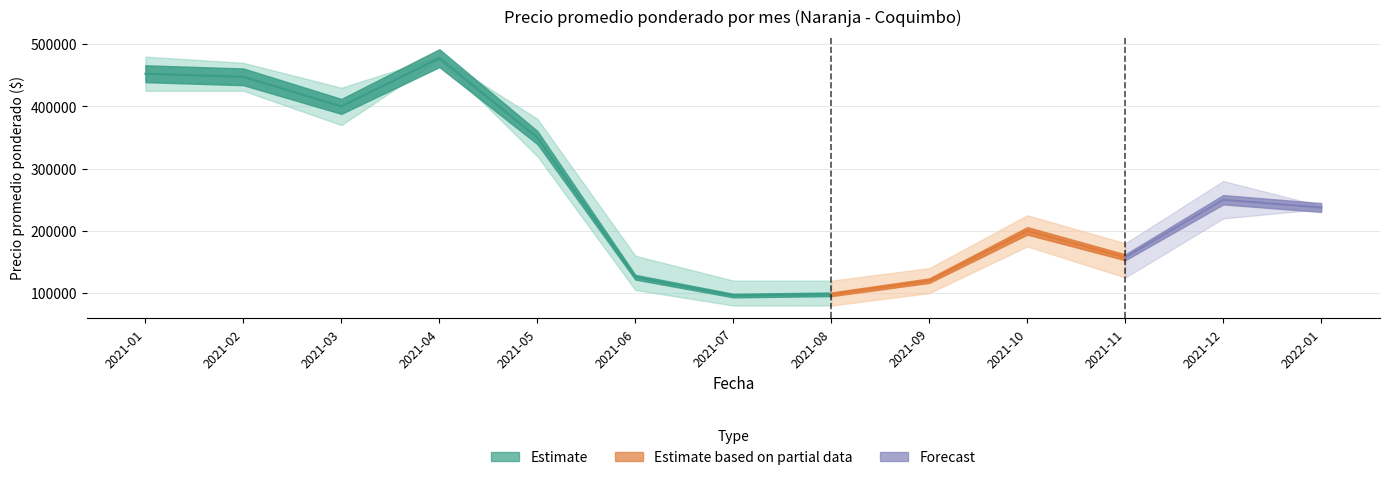

In Precio $/Kg, how many points are higher than both neighbors (excluding endpoints)?

3